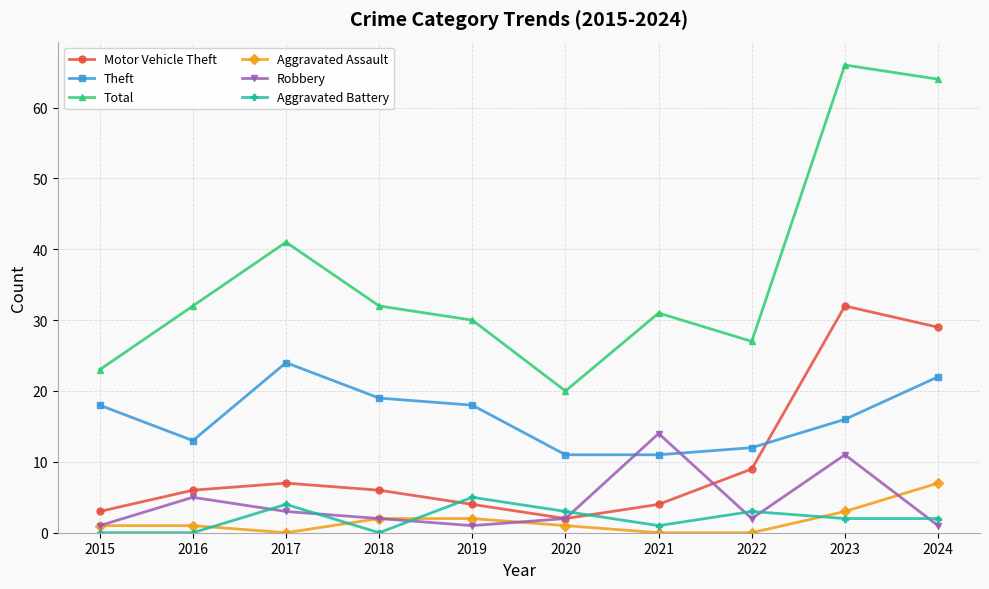

What is the sum of the Motor Vehicle Theft values at 2023 and 2021?

36